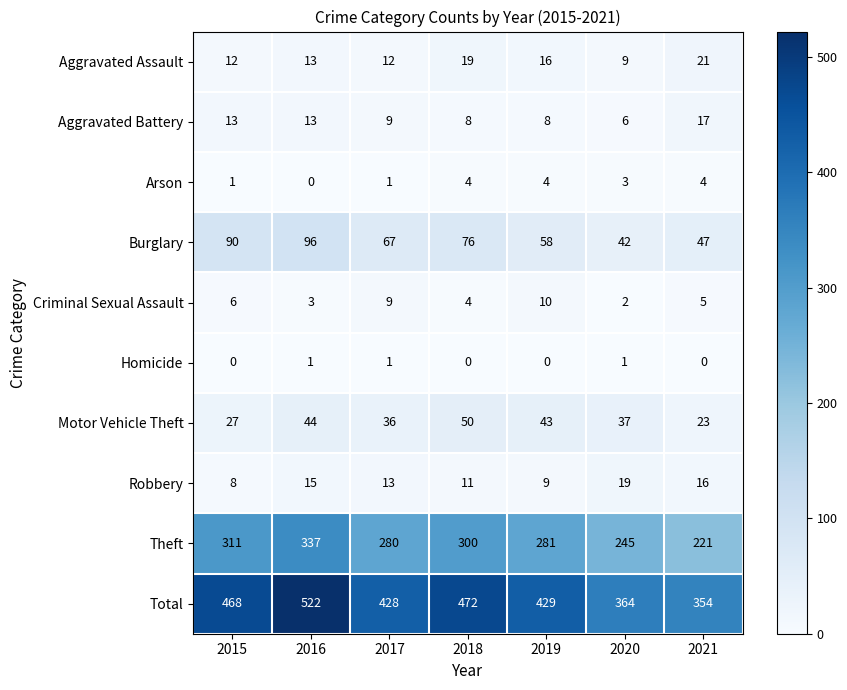

What is the maximum value for Robbery?

19